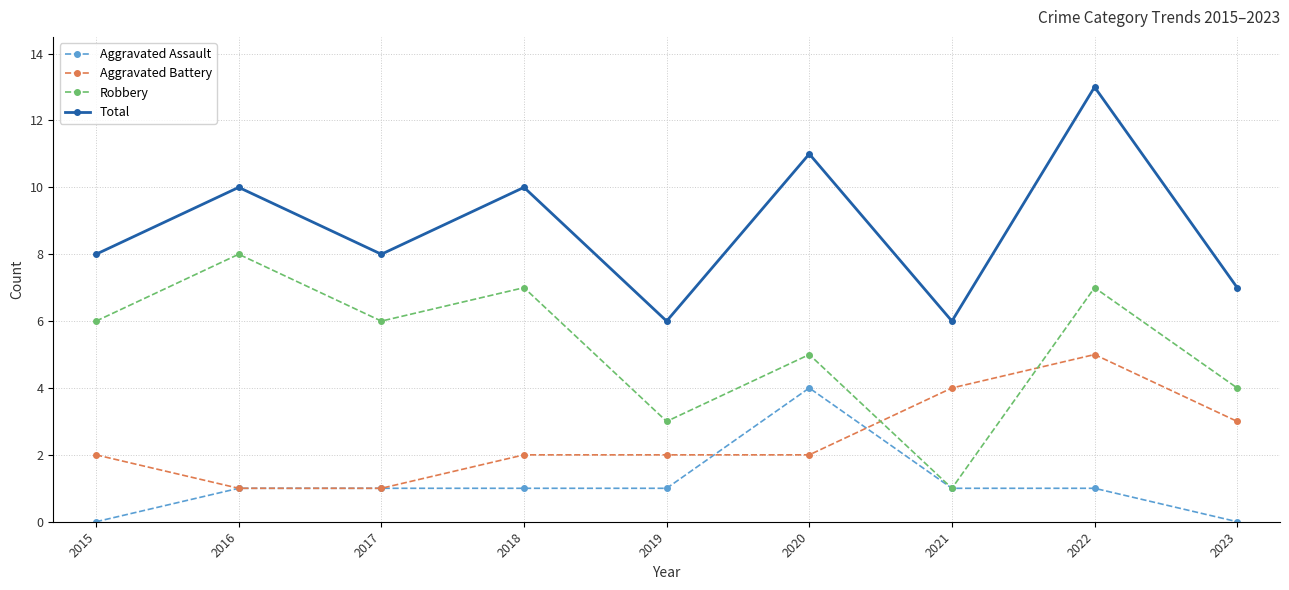

What value does the Aggravated Battery series have at 2017?

1